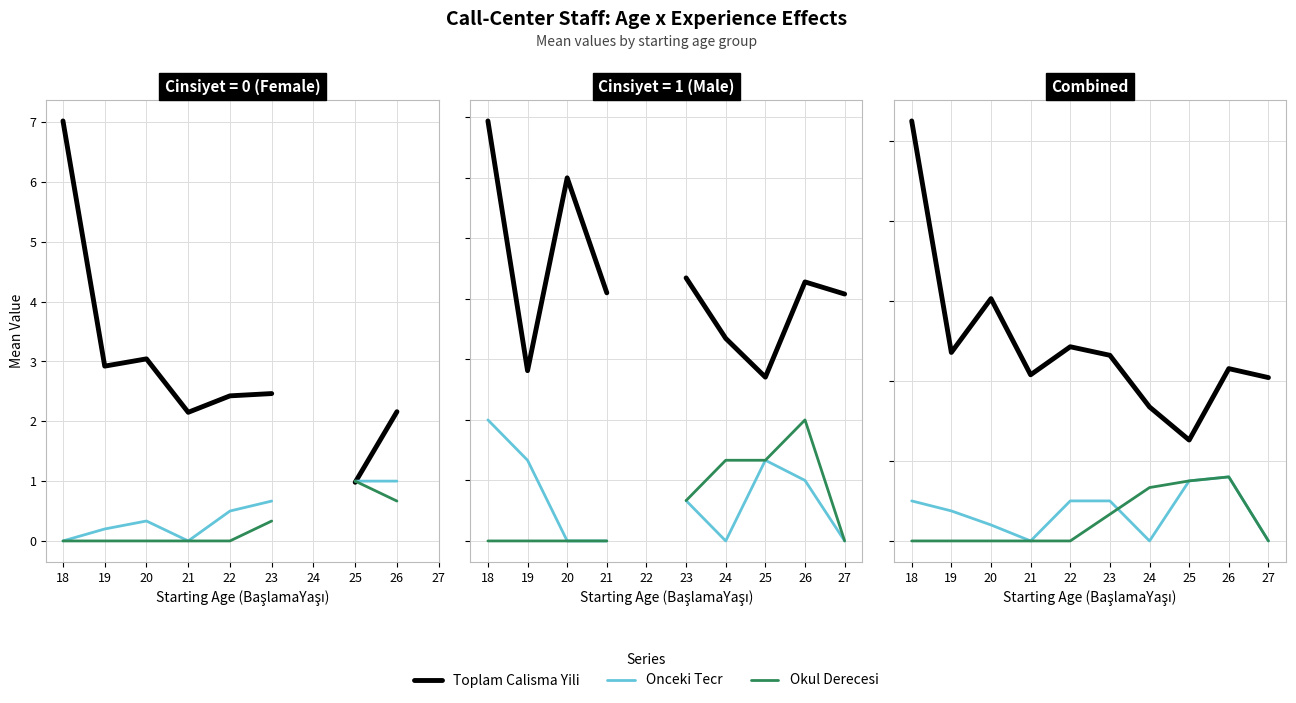

What are all the series names shown in the legend?

Toplam Calisma Yili, Onceki Tecr, Okul Derecesi